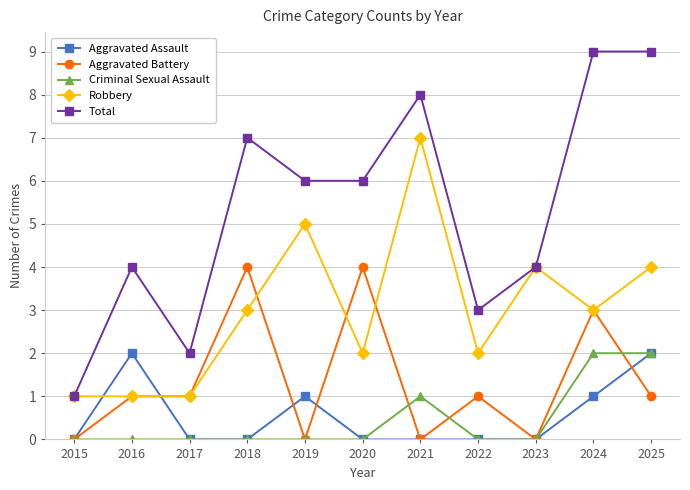

At which label does Total reach its minimum?

2015